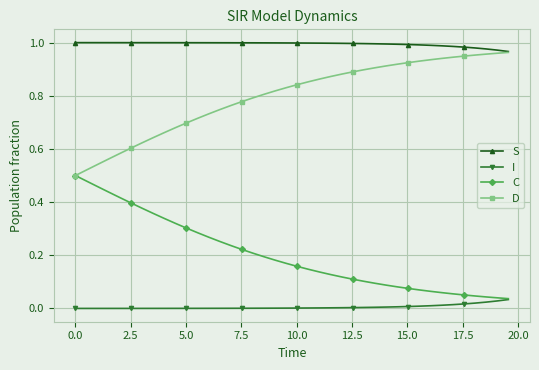

True or false: D and I intersect in this chart.

False